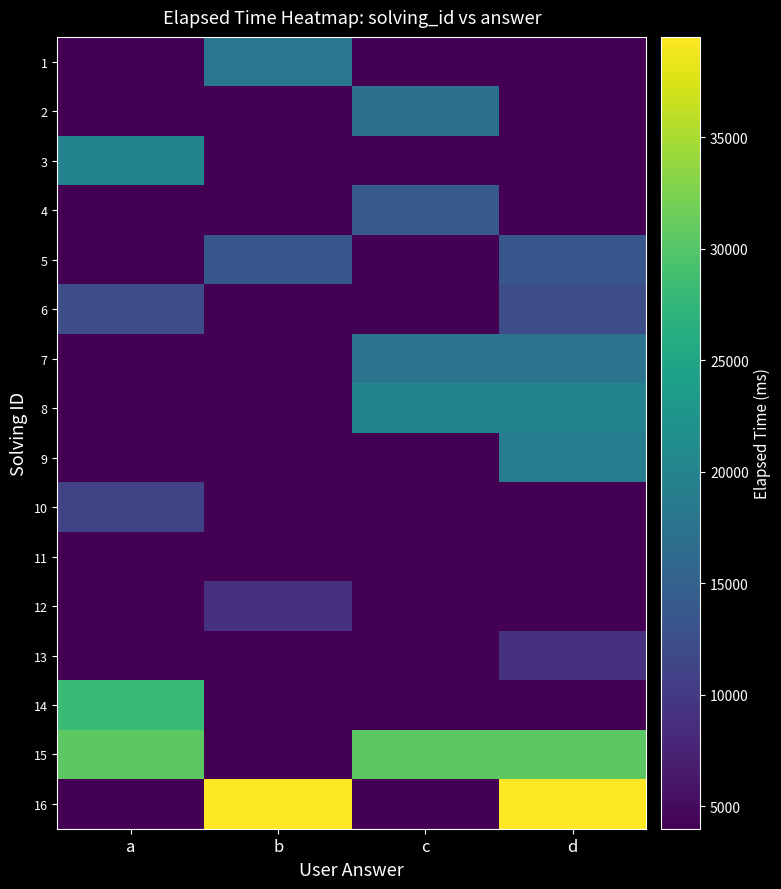

Reading left to right, list all the values displayed in this chart.

1: a=0	b=18000	c=0	d=0
2: a=0	b=0	c=17000	d=0
3: a=20000	b=0	c=0	d=0
4: a=0	b=0	c=14000	d=0
5: a=0	b=13666	c=0	d=13666
6: a=12333	b=0	c=0	d=12333
7: a=0	b=0	c=17666	d=17666
8: a=0	b=0	c=20000	d=20000
9: a=0	b=0	c=0	d=19000
10: a=11000	b=0	c=0	d=0
11: a=0	b=4000	c=0	d=0
12: a=0	b=9000	c=0	d=0
13: a=0	b=0	c=0	d=9000
14: a=28000	b=0	c=0	d=0
15: a=30500	b=0	c=30500	d=30500
16: a=0	b=39500	c=0	d=39500